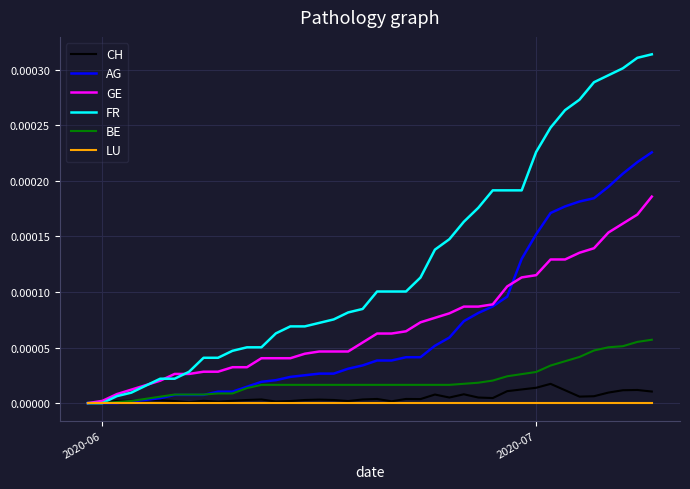

What are all the series names shown in the legend?

CH, AG, GE, FR, BE, LU